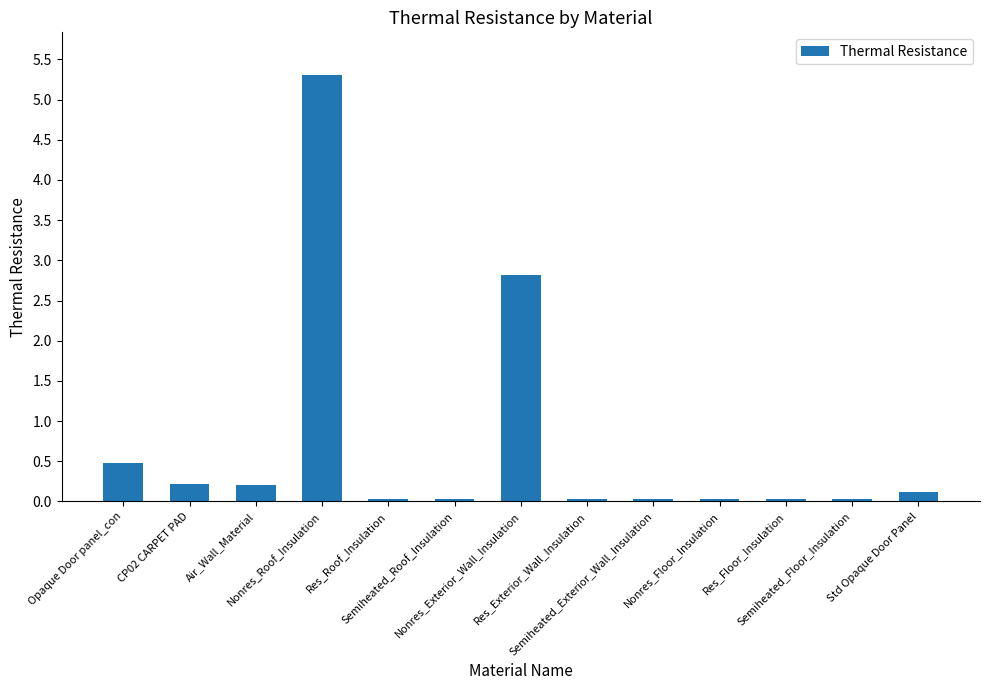

Does the chart contain any negative values?

No